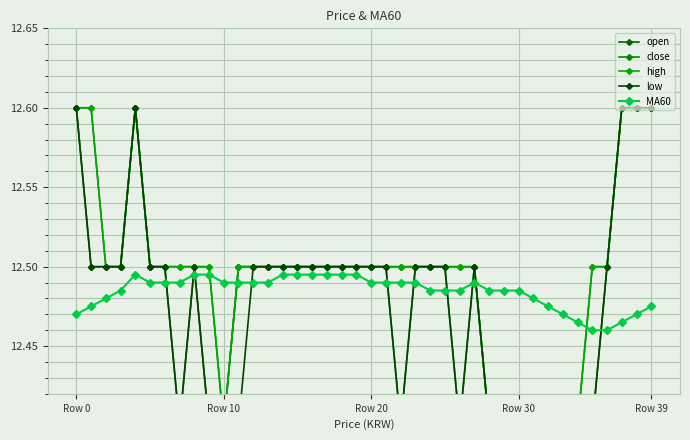

What is the highest value of the MA60 series?

12.5